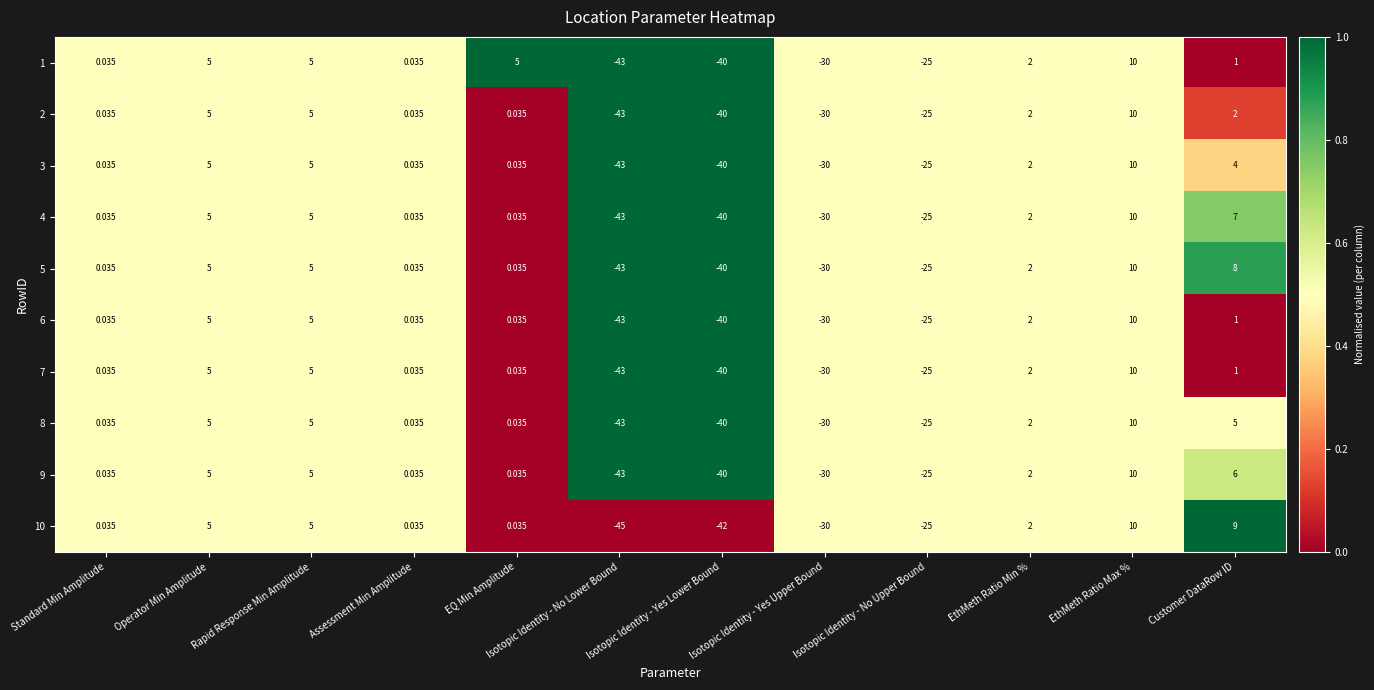

How many series are shown in this chart?

10